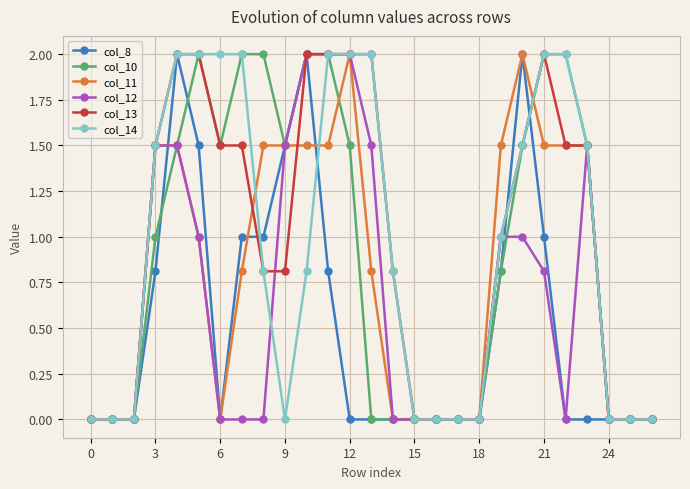

What is the maximum value for col_11?

2.0